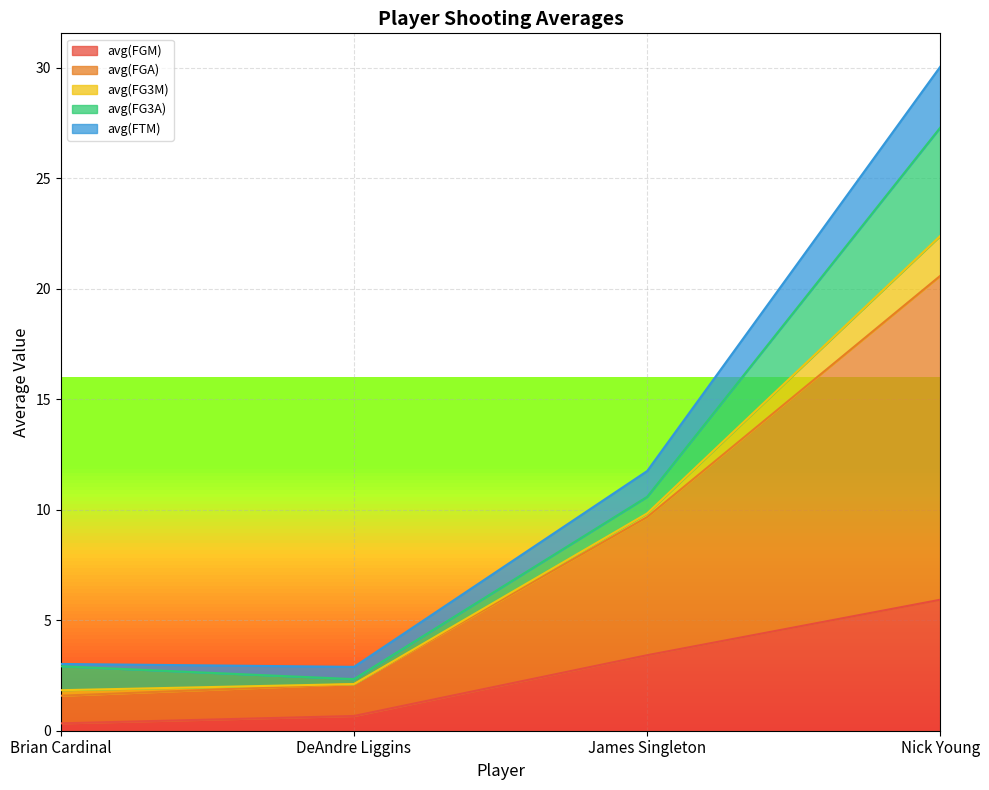

What value does the avg(FGM) series have at Nick Young?

5.9